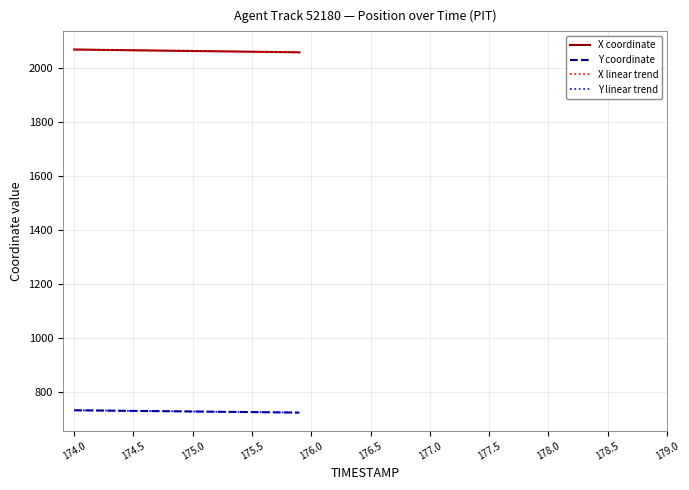

True or false: Y coordinate and X linear trend intersect in this chart.

False